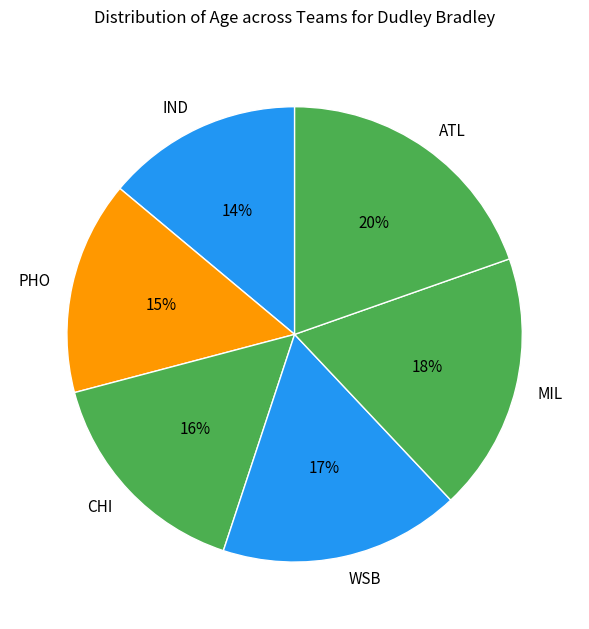

Which has a higher value, CHI or MIL?

MIL